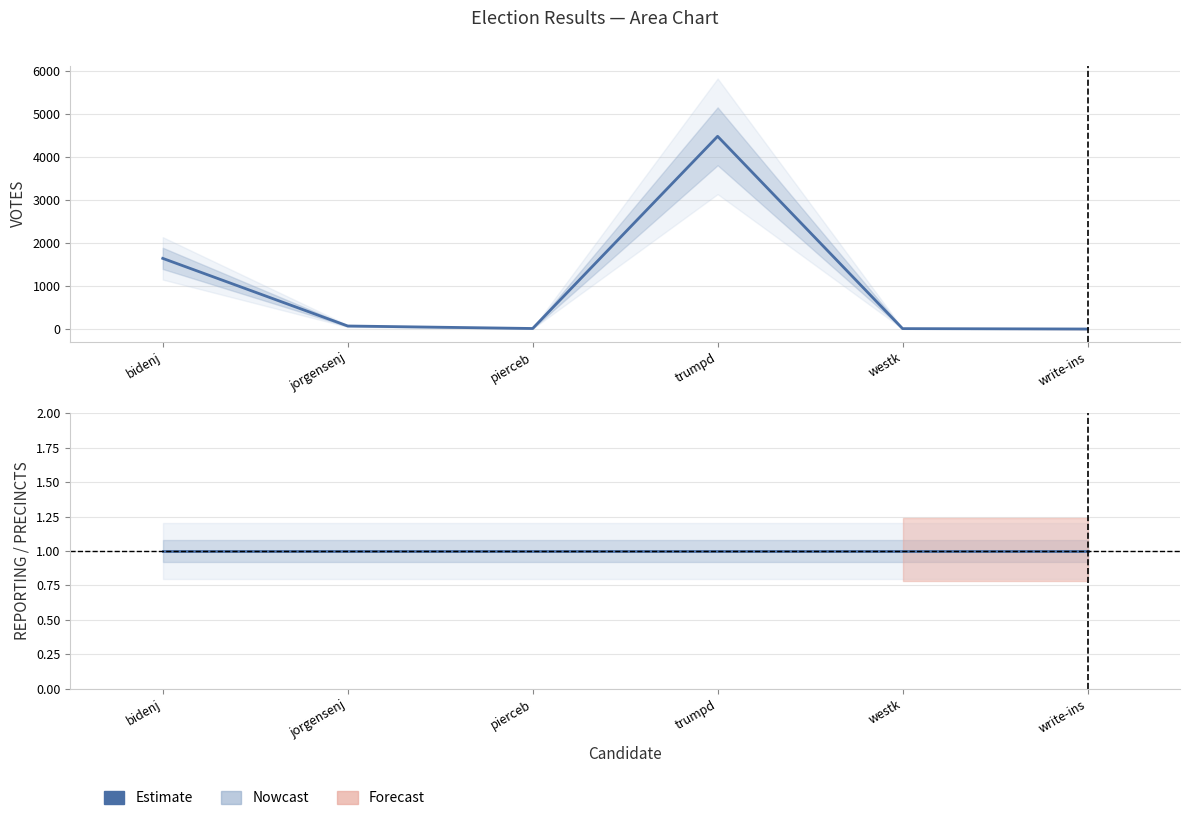

List the labels in order of VOTES value, smallest first.

write-ins, westk, pierceb, jorgensenj, bidenj, trumpd